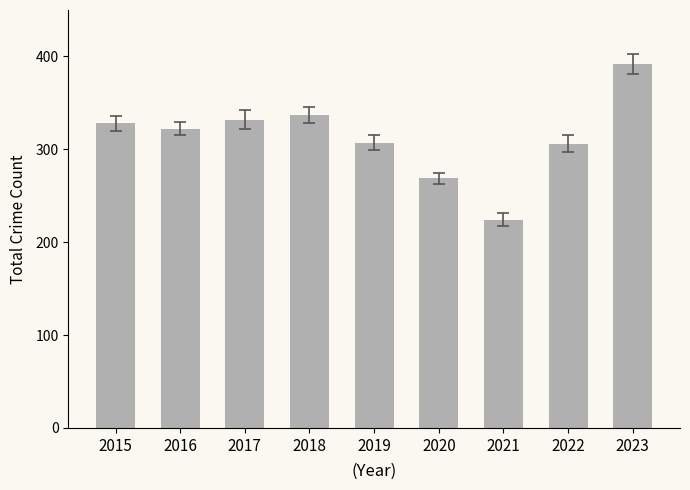

What is the value of the 7th bar from the left?

224